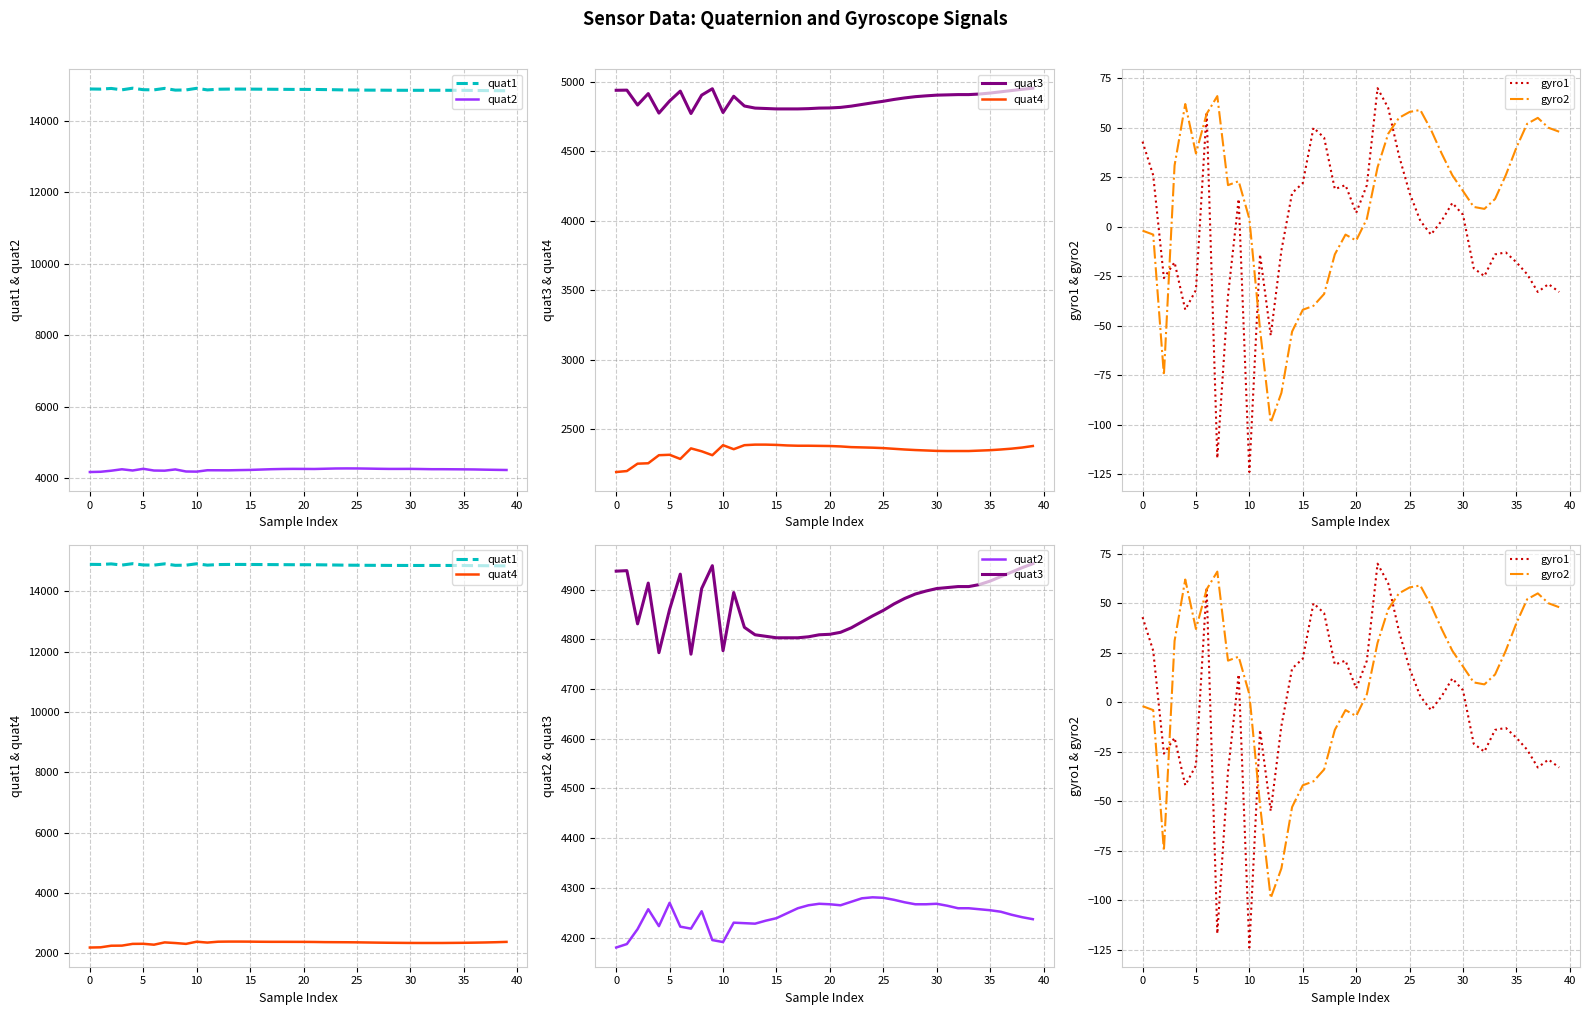

Rank the series by their maximum value, from highest to lowest.

quat1, quat3, quat2, quat4, gyro1, gyro2